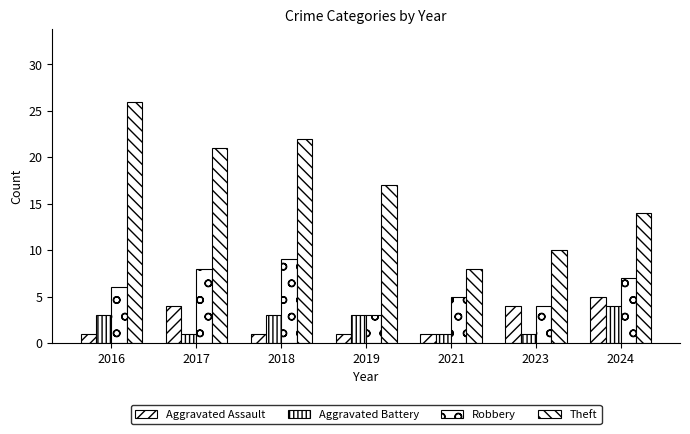

What is the maximum value for Robbery?

9